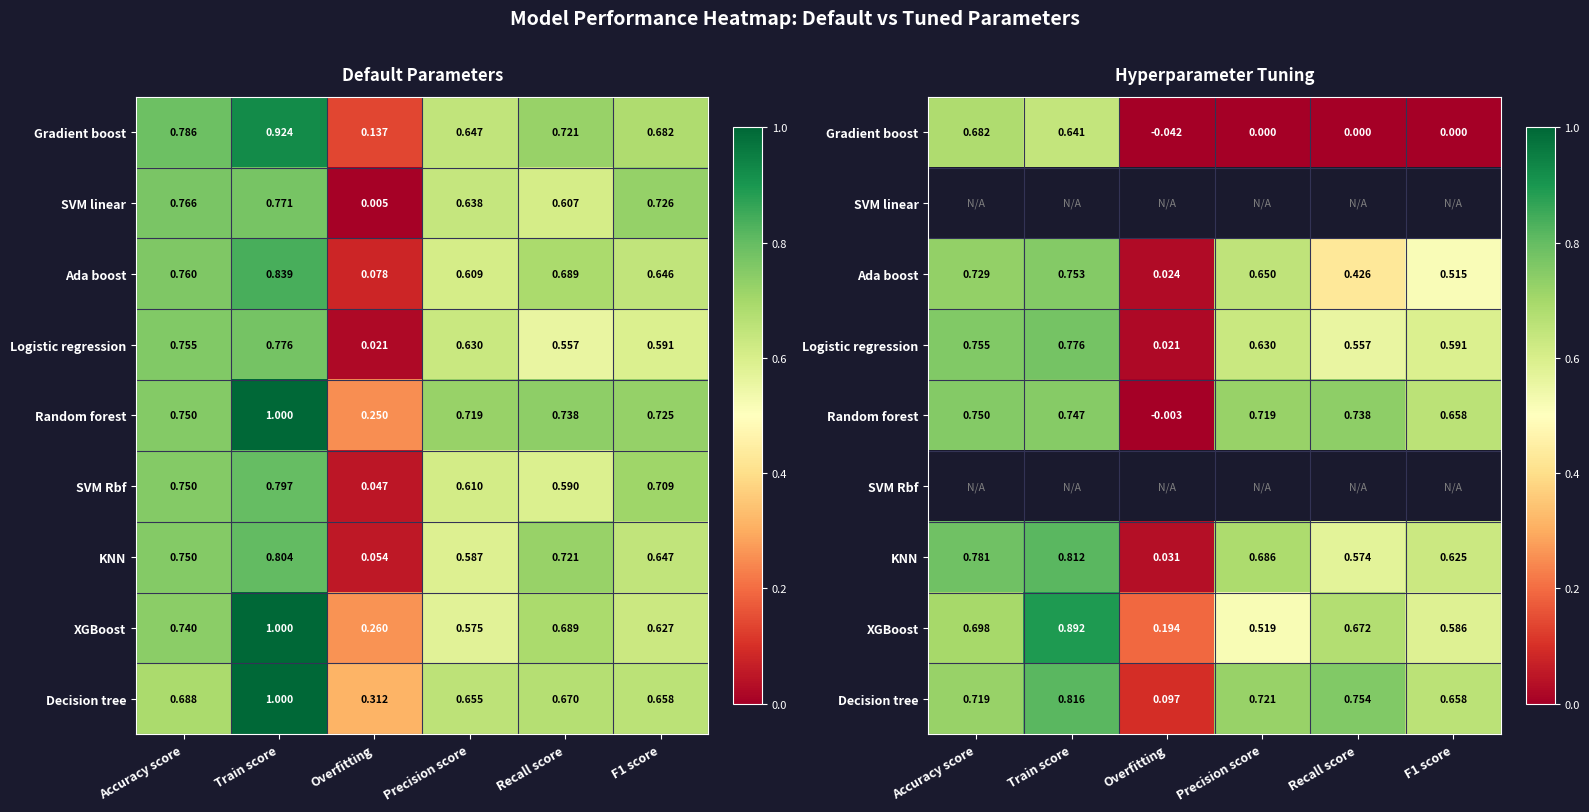

The value of Random forest at F1 score is 0.7. True or false?

True